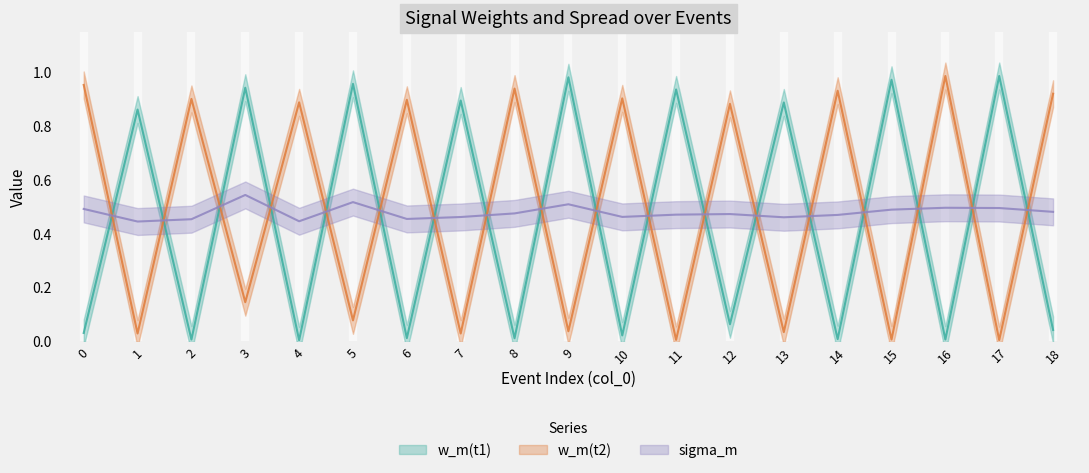

True or false: sigma_m and w_m(t2) intersect in this chart.

True